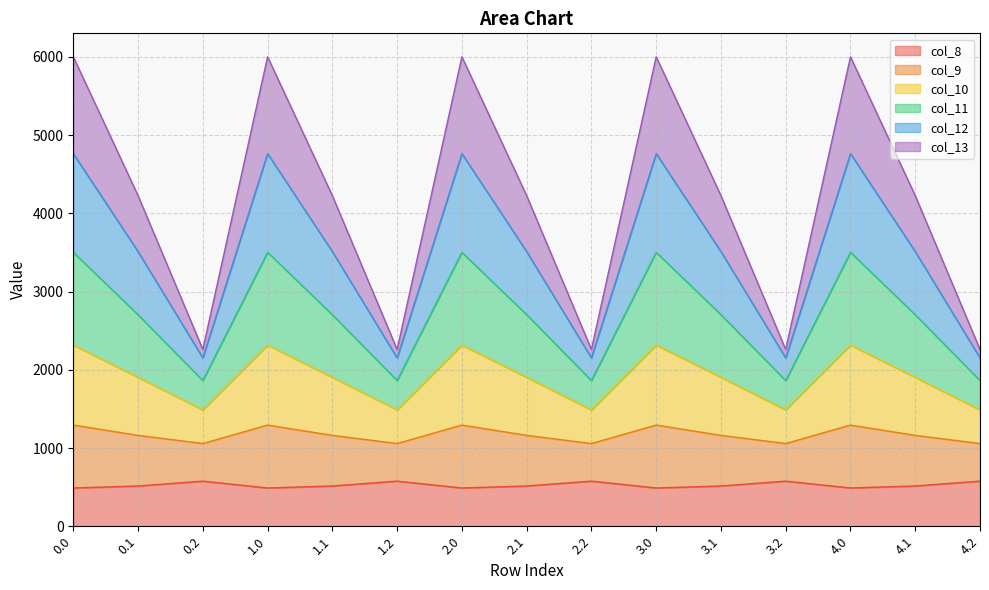

How many lines are shown in the chart?

6